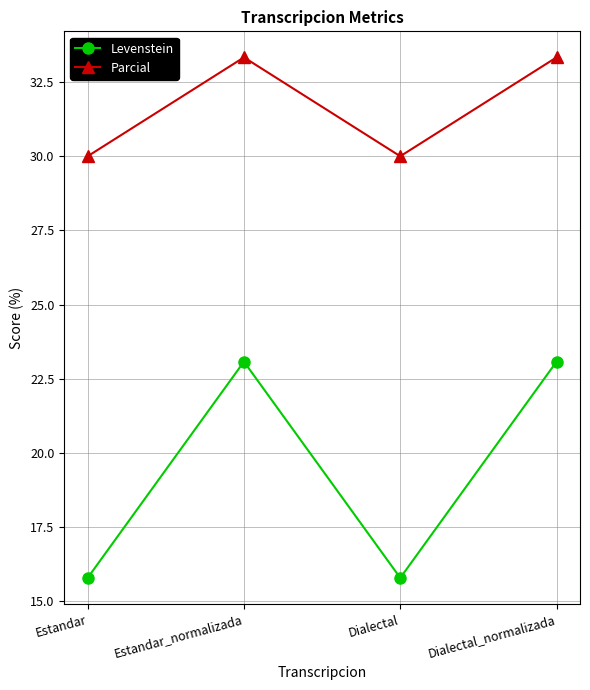

Reading left to right, extract all data points from this chart.

Levenstein: Estandar=15.8	Estandar_normalizada=23.1	Dialectal=15.8	Dialectal_normalizada=23.1
Parcial: Estandar=30.0	Estandar_normalizada=33.3	Dialectal=30.0	Dialectal_normalizada=33.3